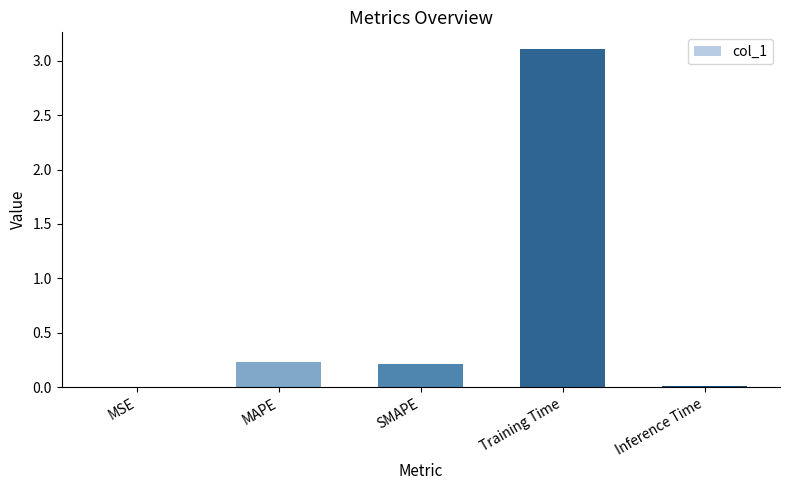

What is the sum of all values?

3.6